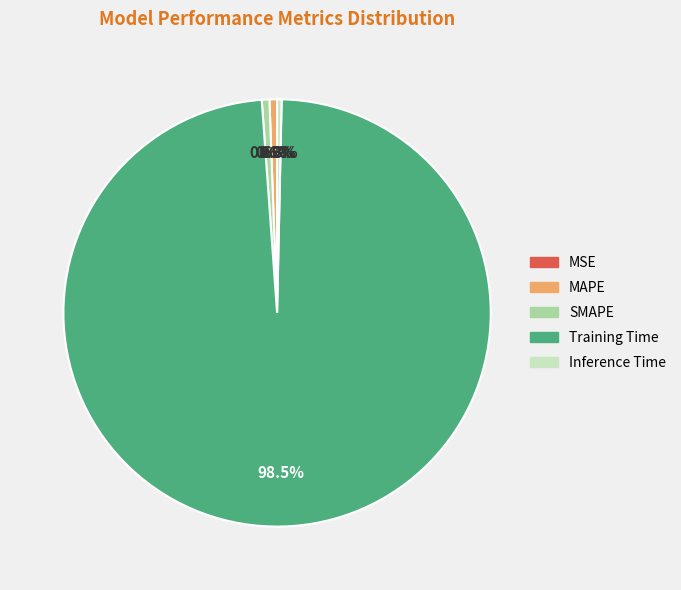

To the nearest percent, what is the average slice percentage?

20%